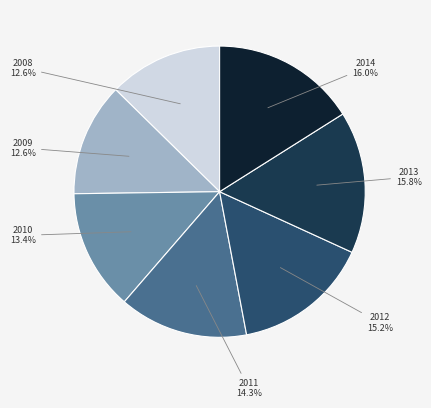

Is 2011 the majority of the pie?

No